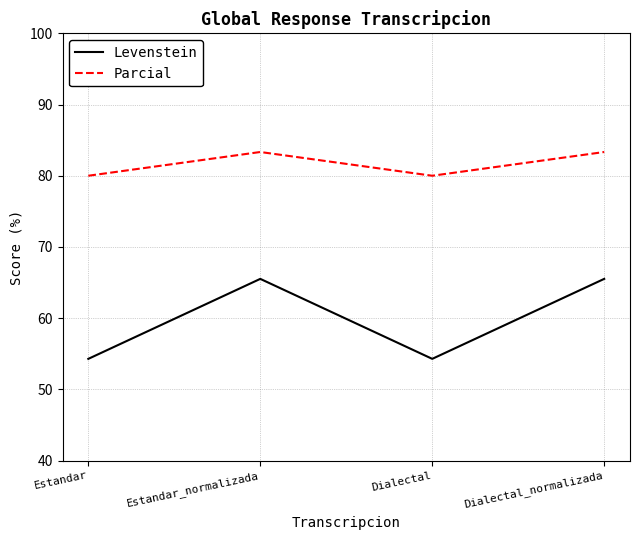

Which series has the largest range (max minus min)?

Levenstein